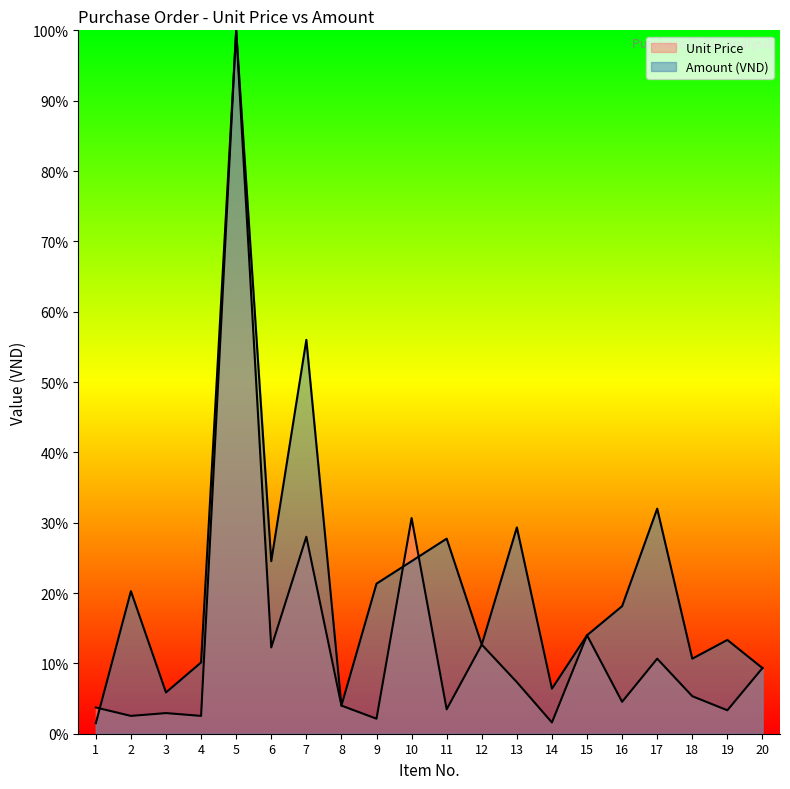

Reading left to right, transcribe all the data shown in this chart.

Unit Price: 3.7	2.5	2.9	2.5	100.0	12.3	28.0	4.0	2.1	30.7	3.5	12.7	7.3	1.6	14.0	4.5	10.7	5.3	3.3	9.3
Amount (VND): 1.5	20.3	5.9	10.1	100.0	24.5	56.0	4.0	21.3	24.5	27.7	12.7	29.3	6.4	14.0	18.1	32.0	10.7	13.3	9.3